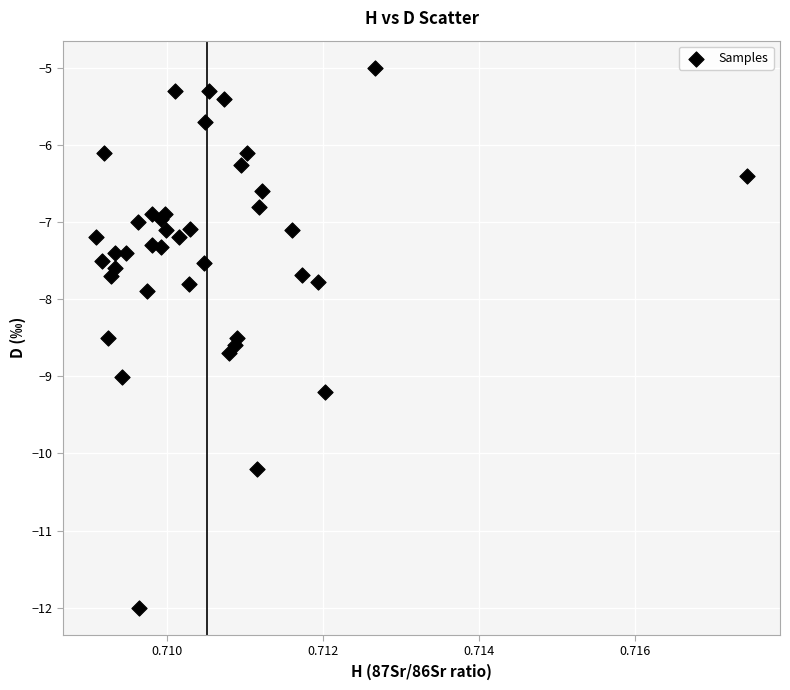

What Y value in the scatter plot is closest to -8?

-7.9